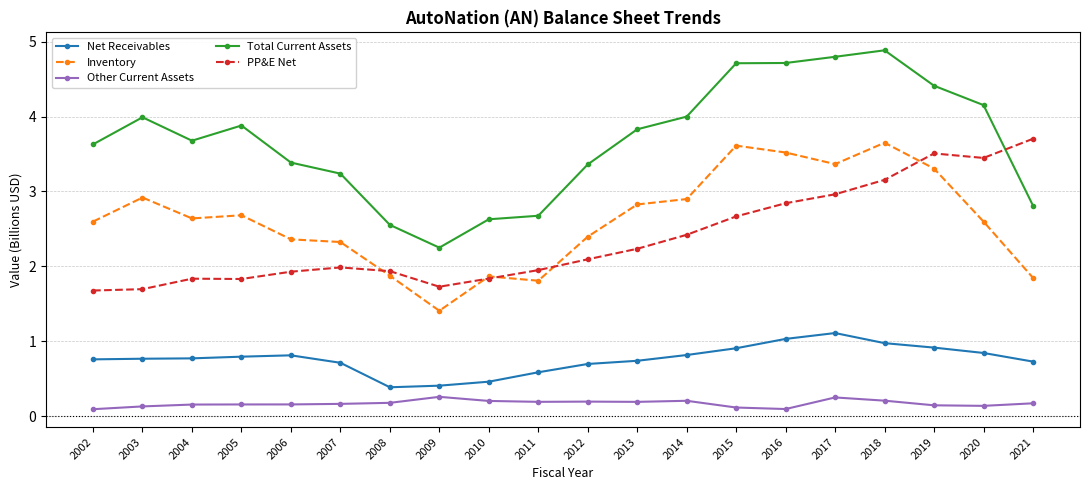

What is the minimum value shown in the chart?

0.1